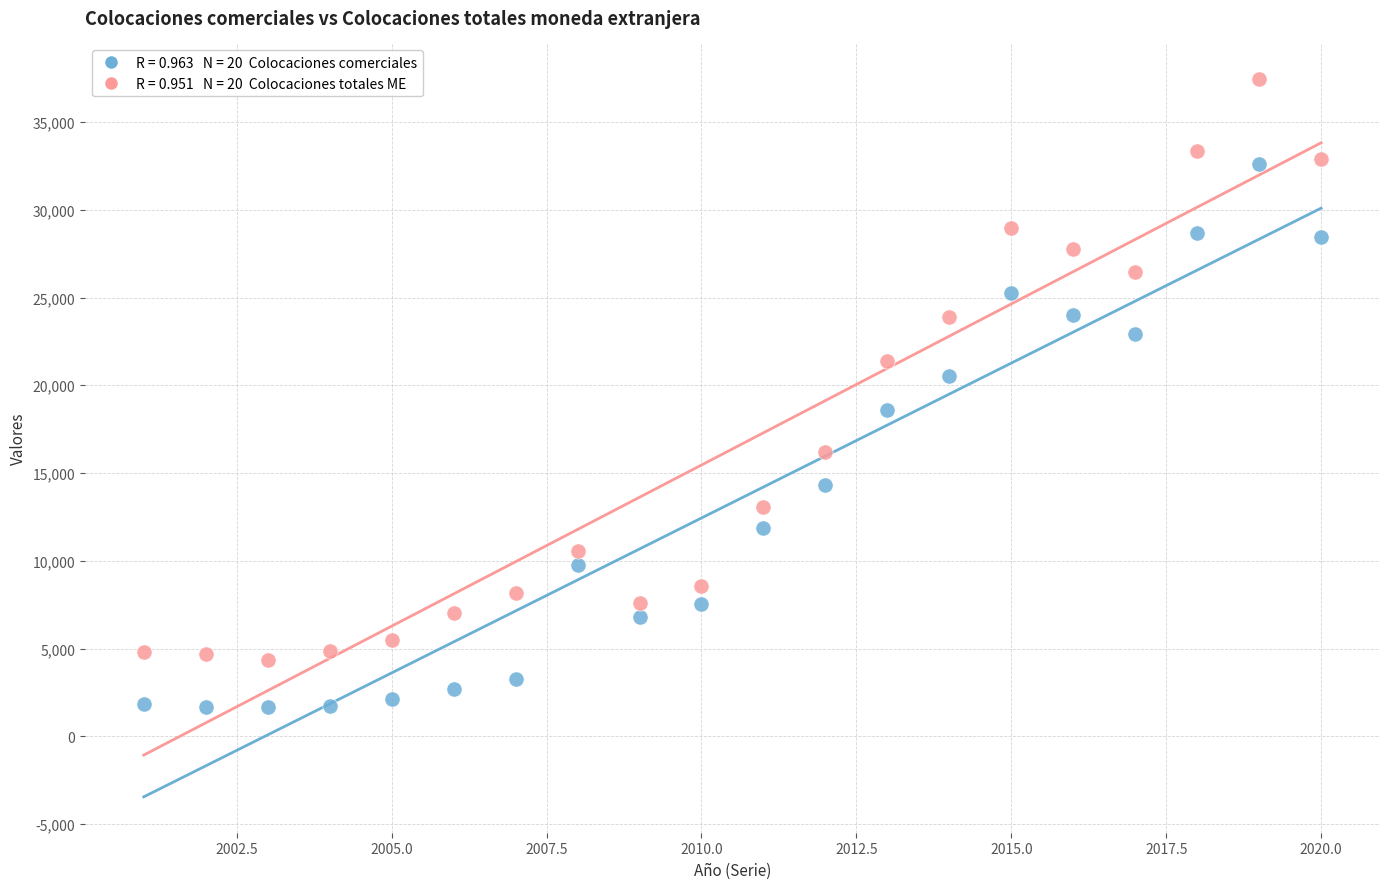

Across all data points, what is the range of X values (max minus min)?

19